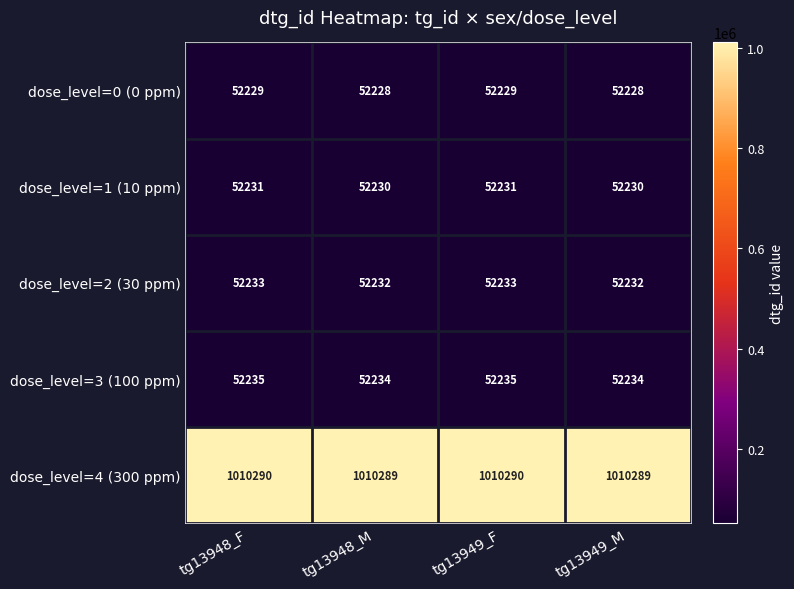

Is the value of dose_level=0 (0 ppm) at tg13948_F greater than the value of dose_level=3 (100 ppm) at tg13949_M?

No